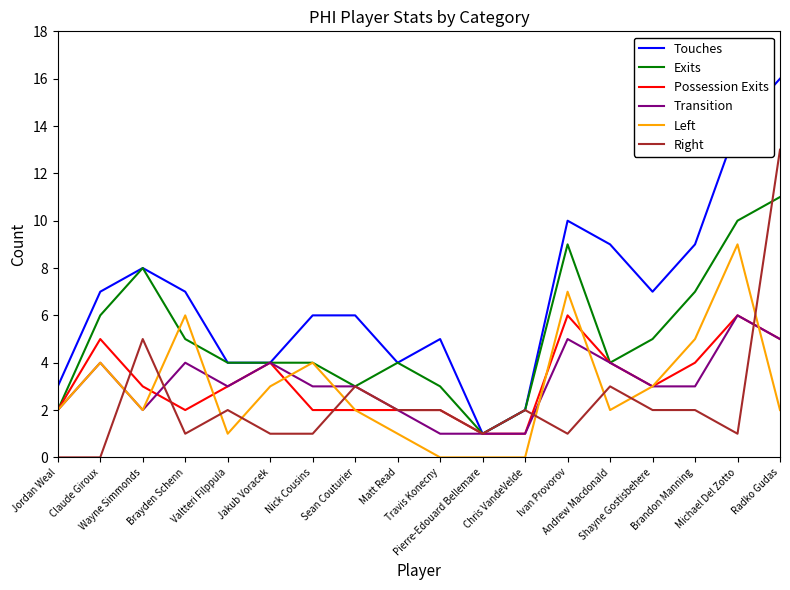

What is the difference between the Transition values at Andrew Macdonald and Radko Gudas?

1